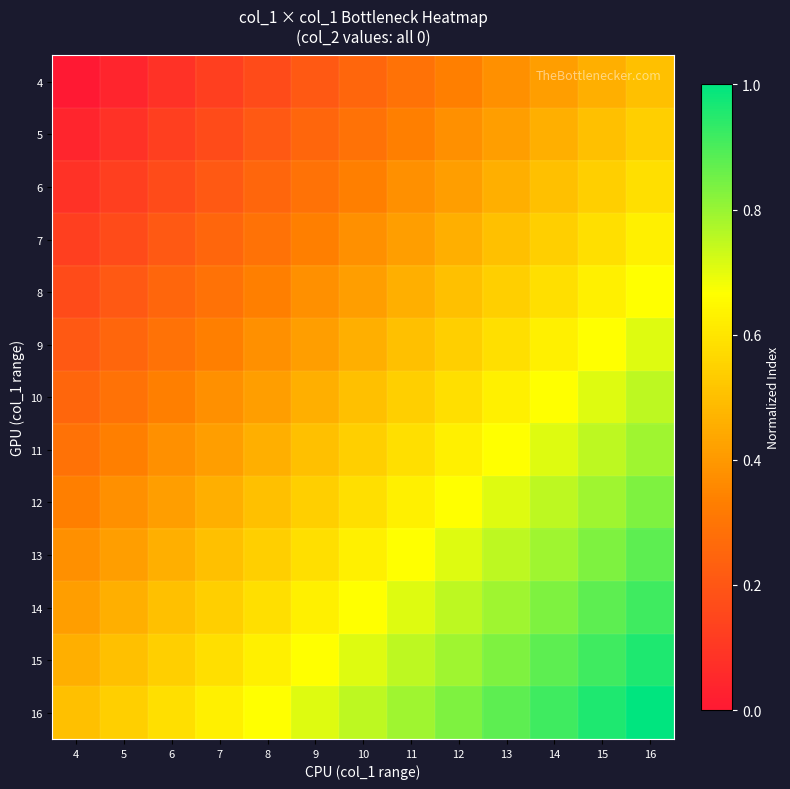

Rank the series by their maximum value, from lowest to highest.

4, 5, 6, 7, 8, 9, 10, 11, 12, 13, 14, 15, 16